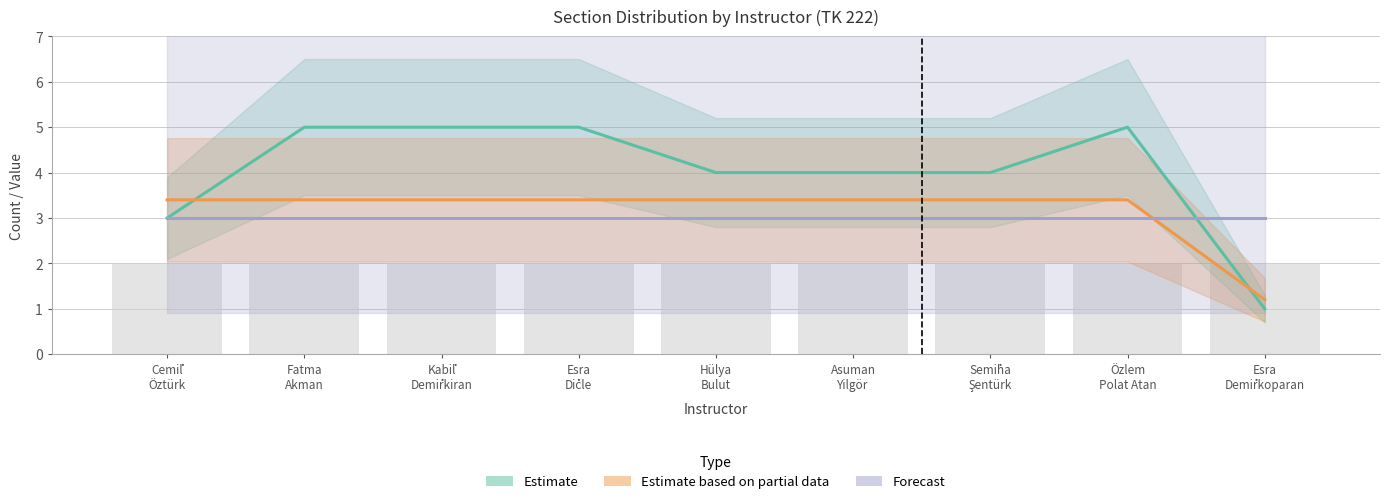

Reading right to left, list all the values displayed in this chart.

Estimate: Esra
Demi̇rkoparan=1.0	Özlem
Polat Atan=5.0	Semi̇ha
Şentürk=4.0	Asuman
Yilgör=4.0	Hülya
Bulut=4.0	Esra
Di̇cle=5.0	Kabi̇l
Demi̇rkiran=5.0	Fatma
Akman=5.0	Cemi̇l
Öztürk=3.0
Estimate based on partial data: Esra
Demi̇rkoparan=1.2	Özlem
Polat Atan=3.4	Semi̇ha
Şentürk=3.4	Asuman
Yilgör=3.4	Hülya
Bulut=3.4	Esra
Di̇cle=3.4	Kabi̇l
Demi̇rkiran=3.4	Fatma
Akman=3.4	Cemi̇l
Öztürk=3.4
Forecast: Esra
Demi̇rkoparan=3.0	Özlem
Polat Atan=3.0	Semi̇ha
Şentürk=3.0	Asuman
Yilgör=3.0	Hülya
Bulut=3.0	Esra
Di̇cle=3.0	Kabi̇l
Demi̇rkiran=3.0	Fatma
Akman=3.0	Cemi̇l
Öztürk=3.0